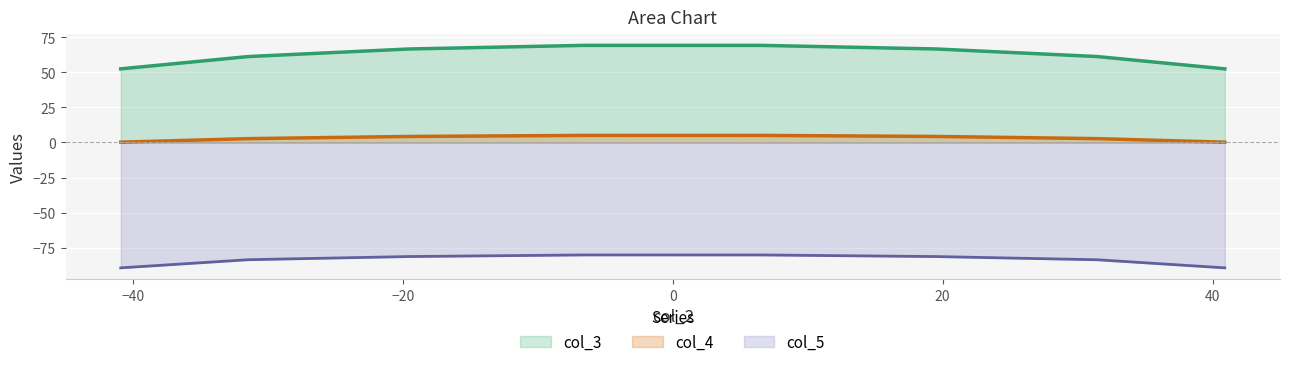

Reading left to right, list all the values displayed in this chart.

col_3: 52.5	61.3	66.7	69.2	69.2	66.7	61.3	52.5
col_4: 0.2	2.7	4.3	5.0	5.0	4.3	2.7	0.2
col_5: -89.4	-83.6	-81.3	-80.2	-80.2	-81.4	-83.6	-89.4